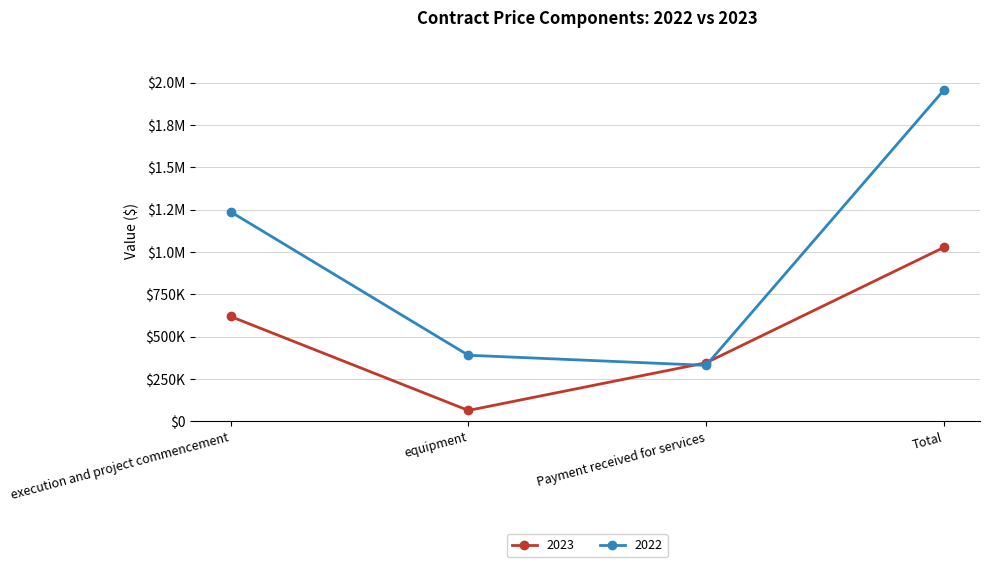

What is the difference between the maximum and minimum values in the 2022 series?

1626679